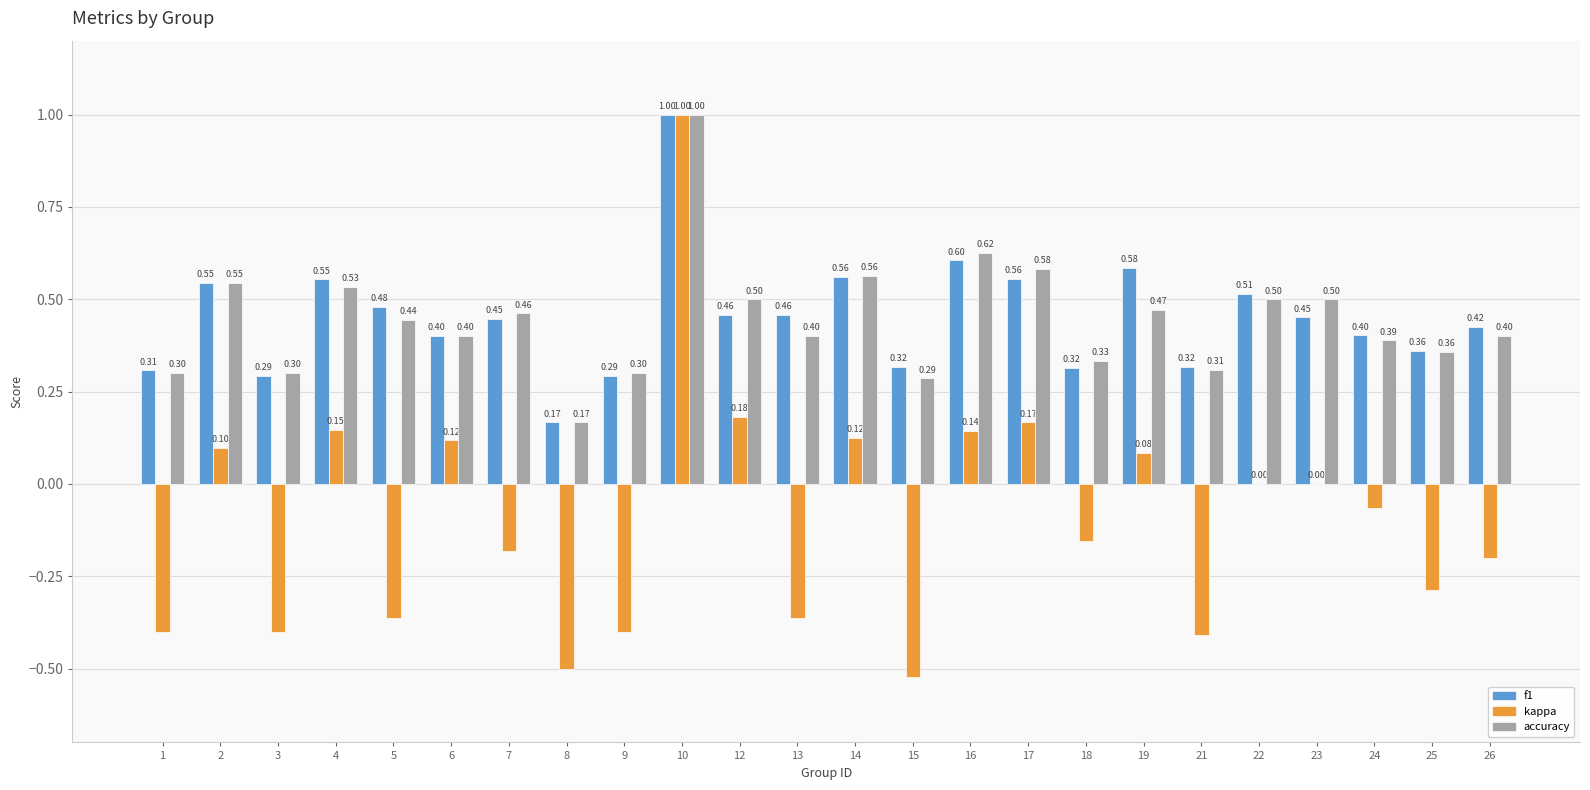

What is the sum of all accuracy values?

10.7